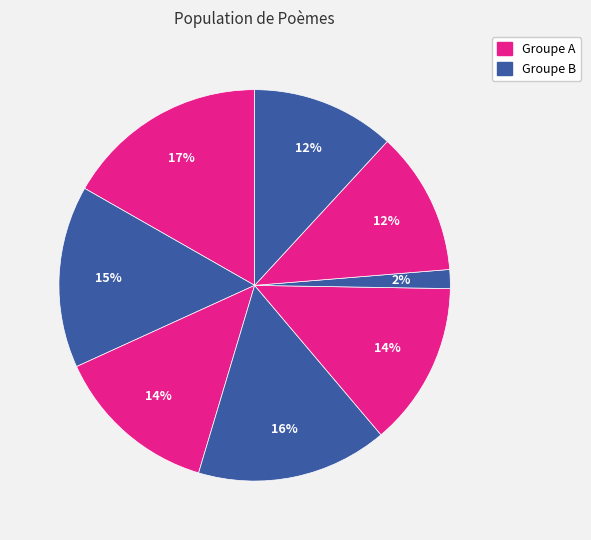

To the nearest percent, what is the difference between the largest and smallest slice percentages?

15%